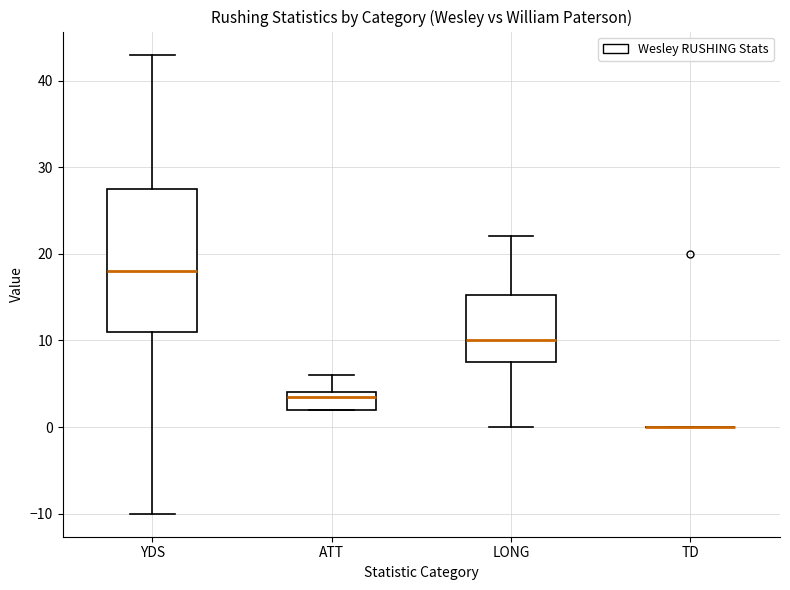

Reading left to right, read every box against the y-axis: the position of its median line, the range the box covers, and the ends of its whiskers. The values are not printed on the chart, so give them approximately, as read against the axis.

YDS: median 18, box 11 to 28, whiskers -10 to 43
ATT: median 4 (just below the box's upper edge), box 2 to 4, whiskers 2 to 6
LONG: median 10, box 8 to 15, whiskers 0 to 22
TD: box collapsed to a line at 0, whiskers 0 to 0